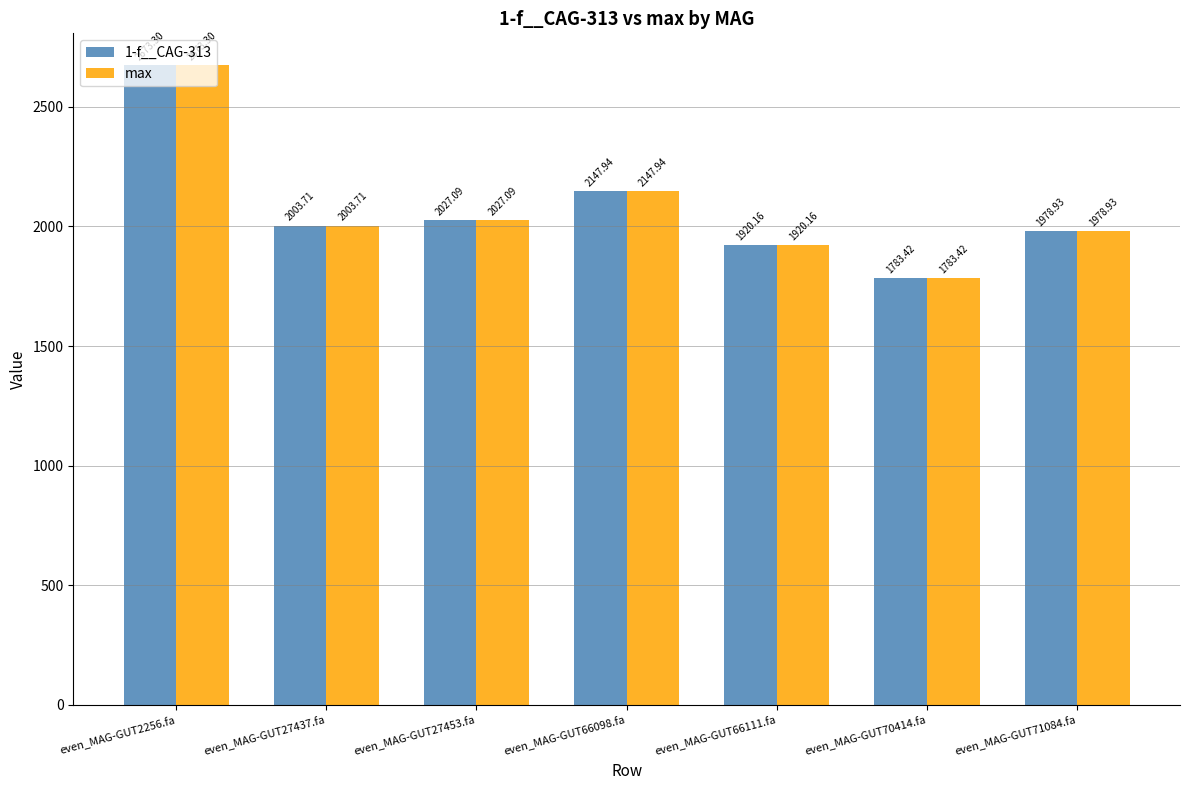

What are all the series names shown in the legend?

1-f__CAG-313, max